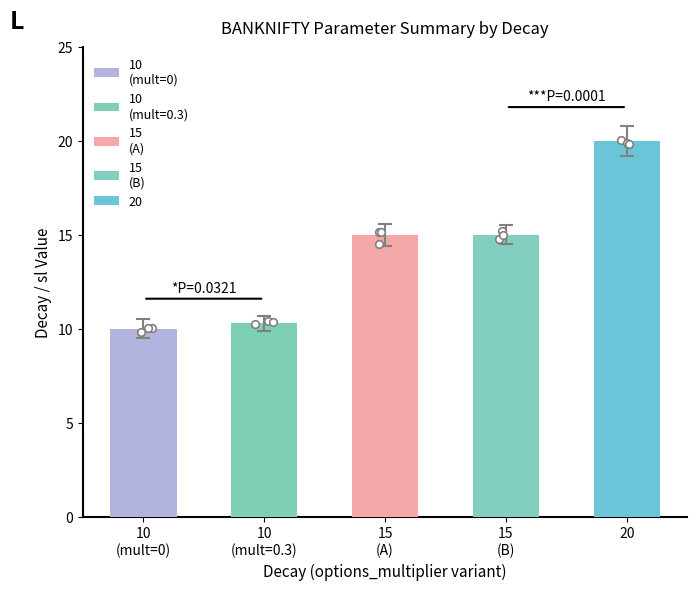

Which series has the widest spread of Y values?

15
(A)